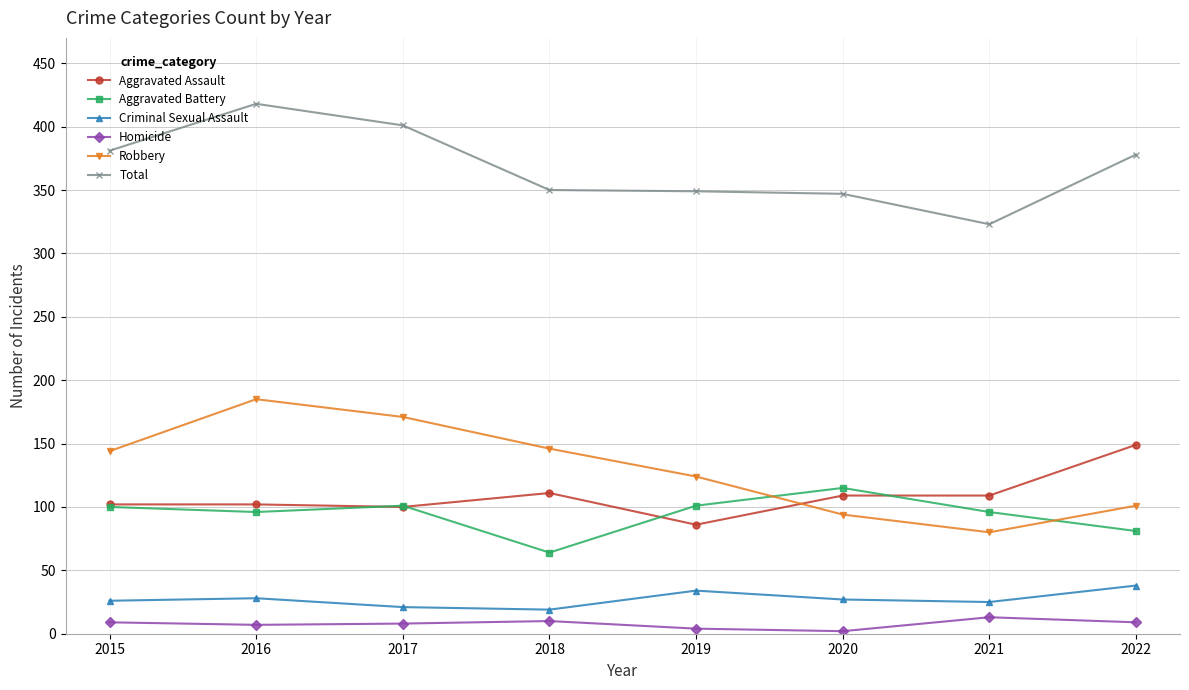

What is the spread (max minus min) of values at 2021?

310